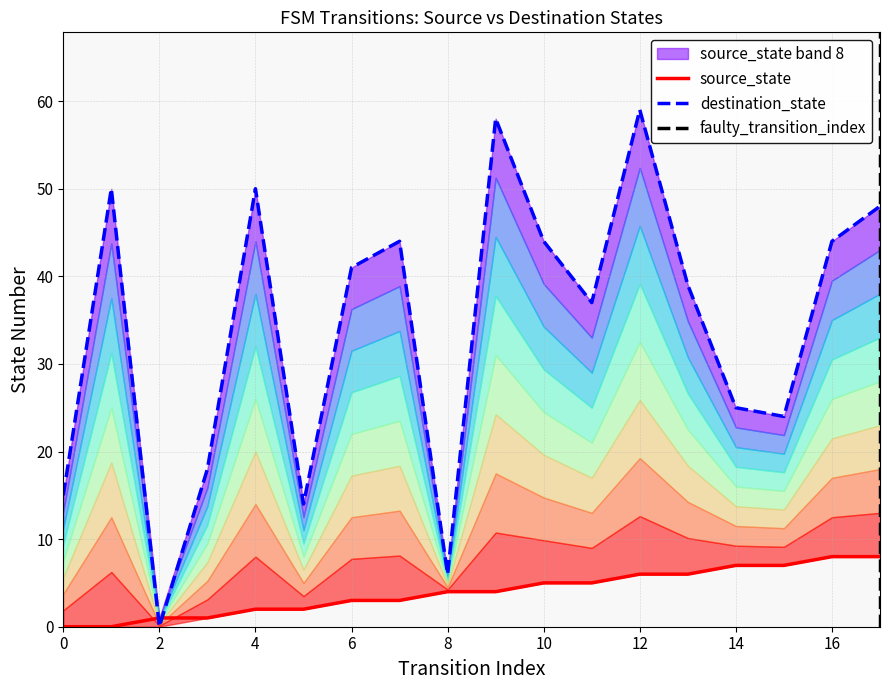

How many intersections are there between destination_state and source_state?

2